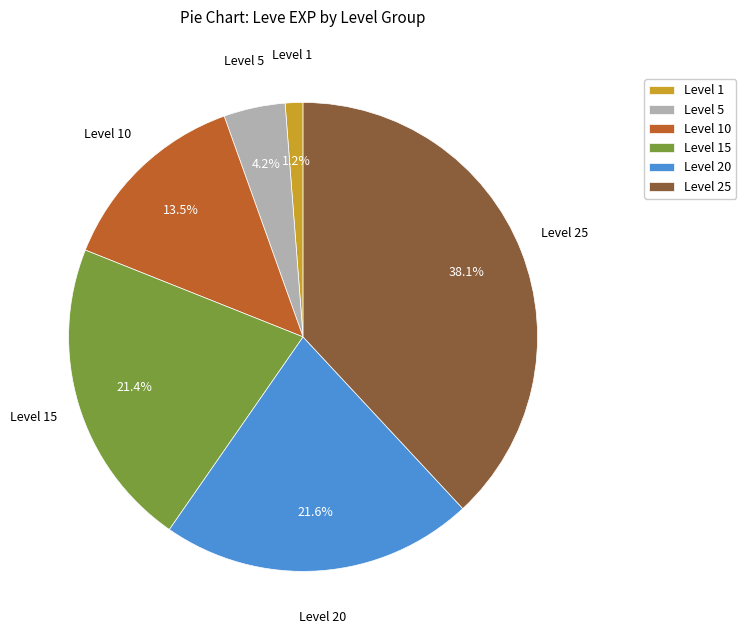

Which has a higher value, Level 10 or Level 20?

Level 20